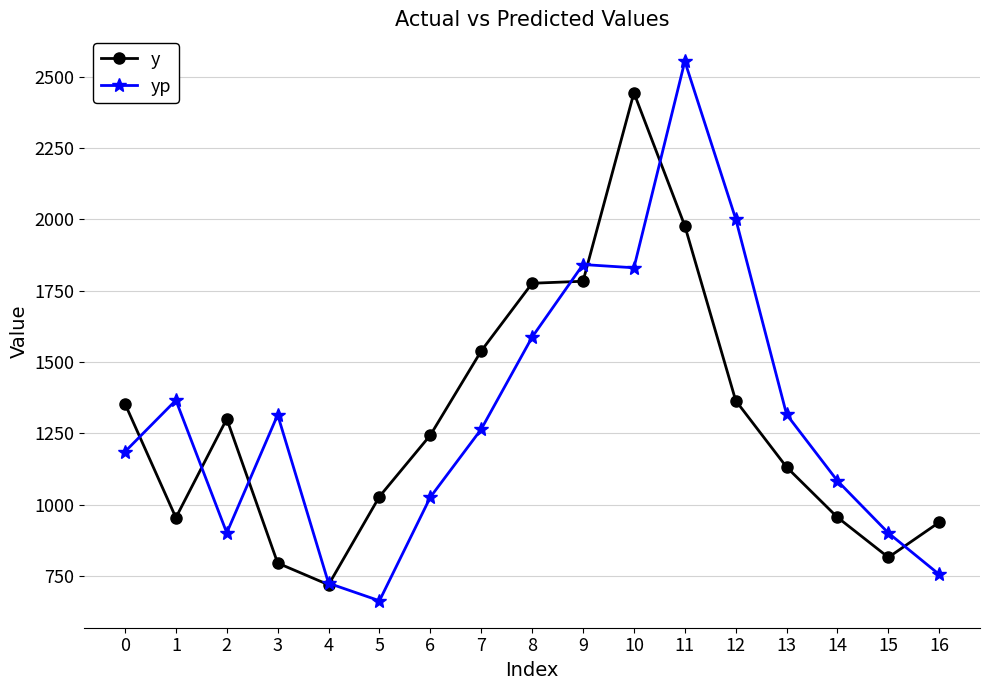

What is the maximum value shown in the chart?

2553.3